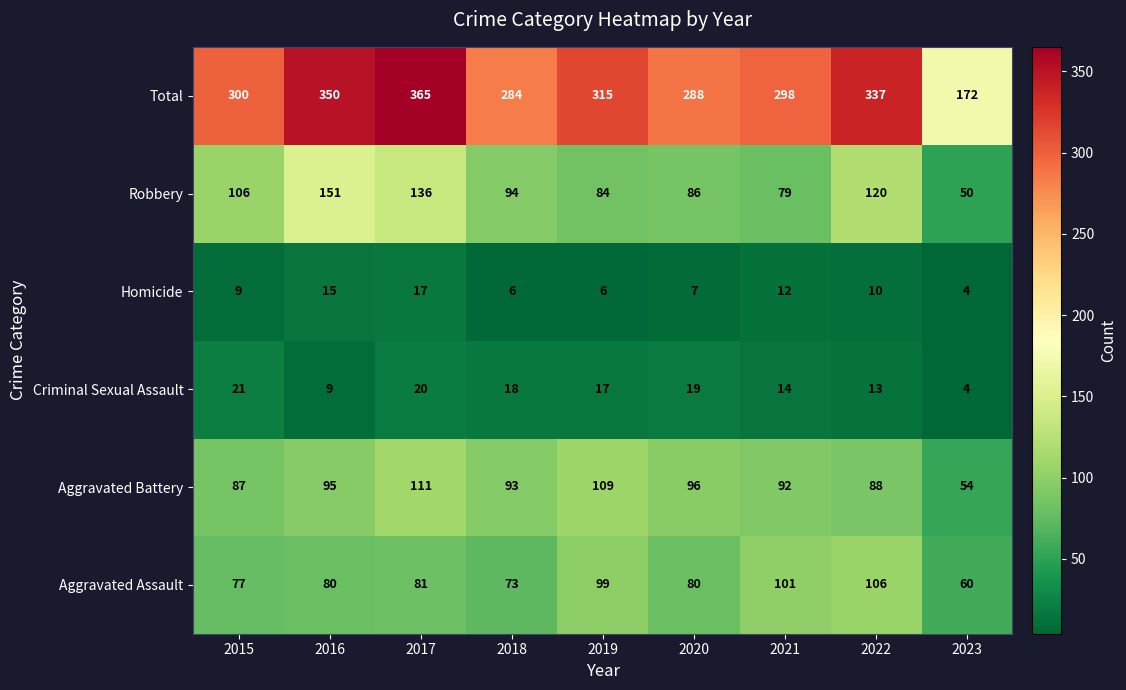

The value of Aggravated Battery at 2019 is 109. True or false?

True